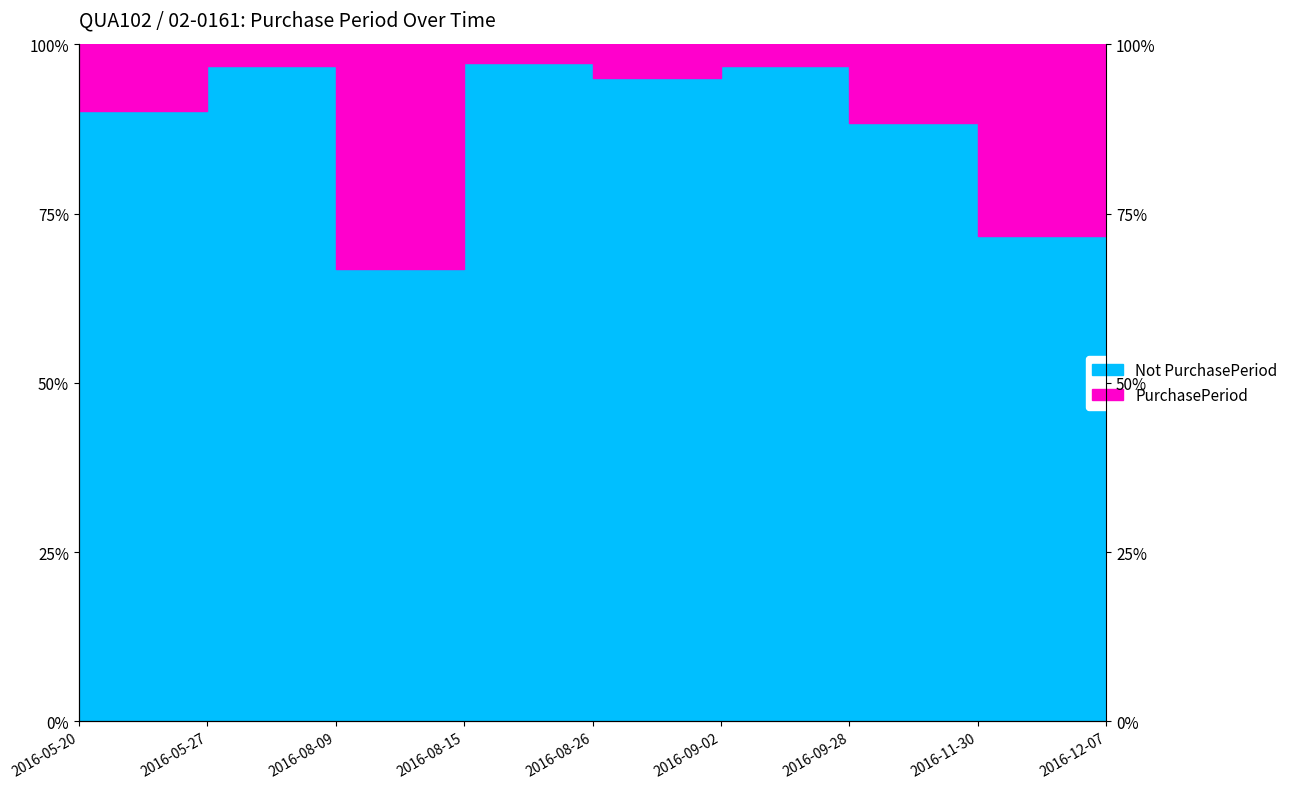

Where is the first local maximum?

2016-05-27